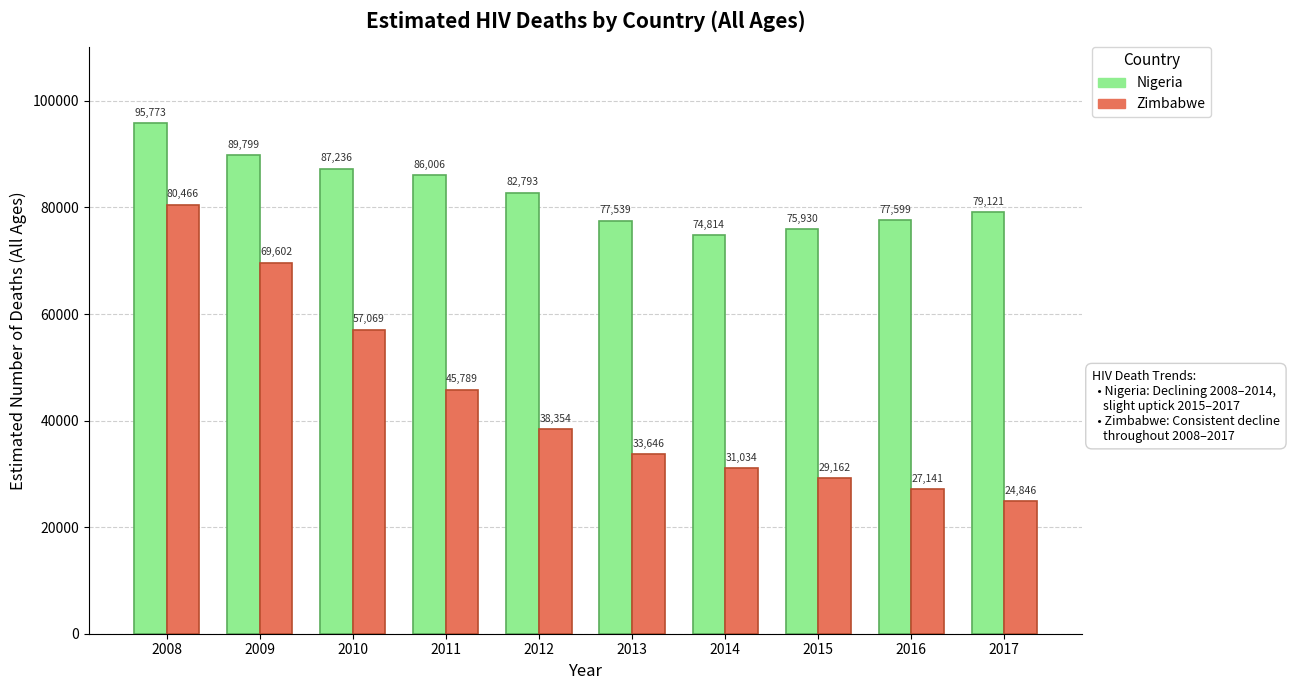

What is the total value across all series at 2017?

103967